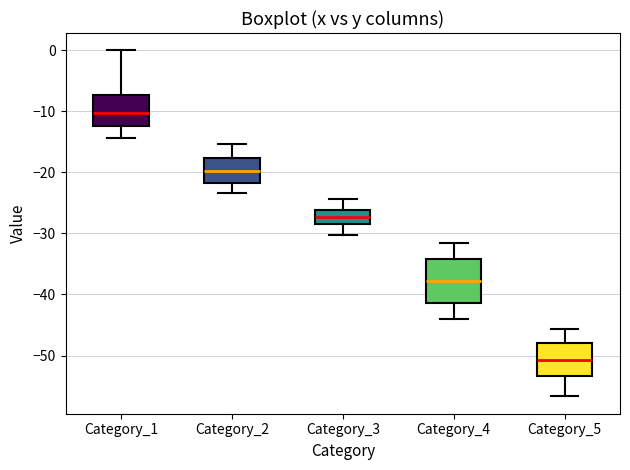

Where is the upper edge of the box for Category_4 on the y-axis? The values are not printed on the chart, so give them approximately, as read against the axis.

-34